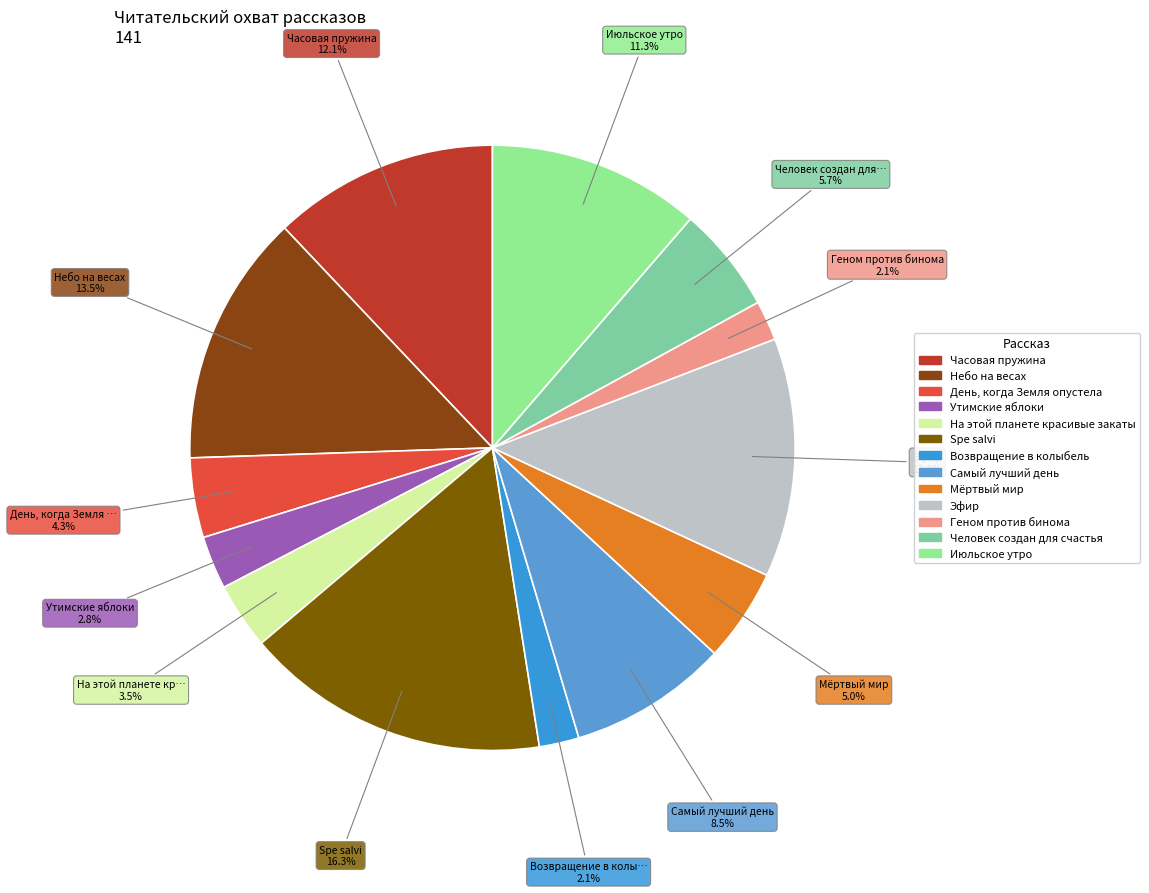

Does Spe salvi account for over 50% of the chart?

No